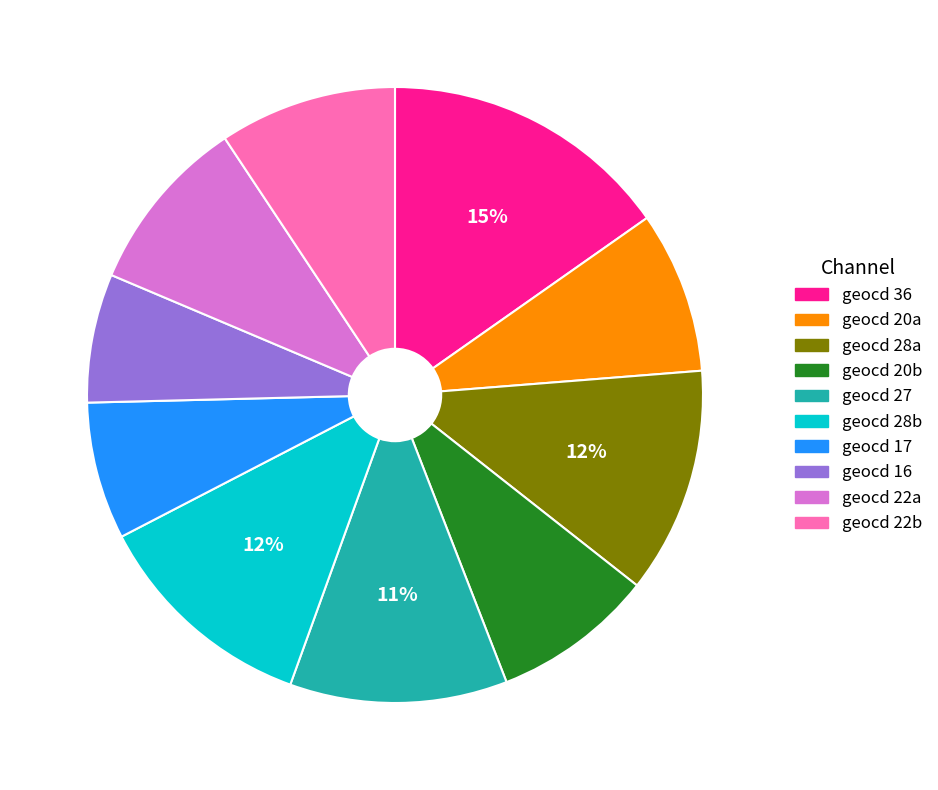

How many slices are in this pie chart?

10